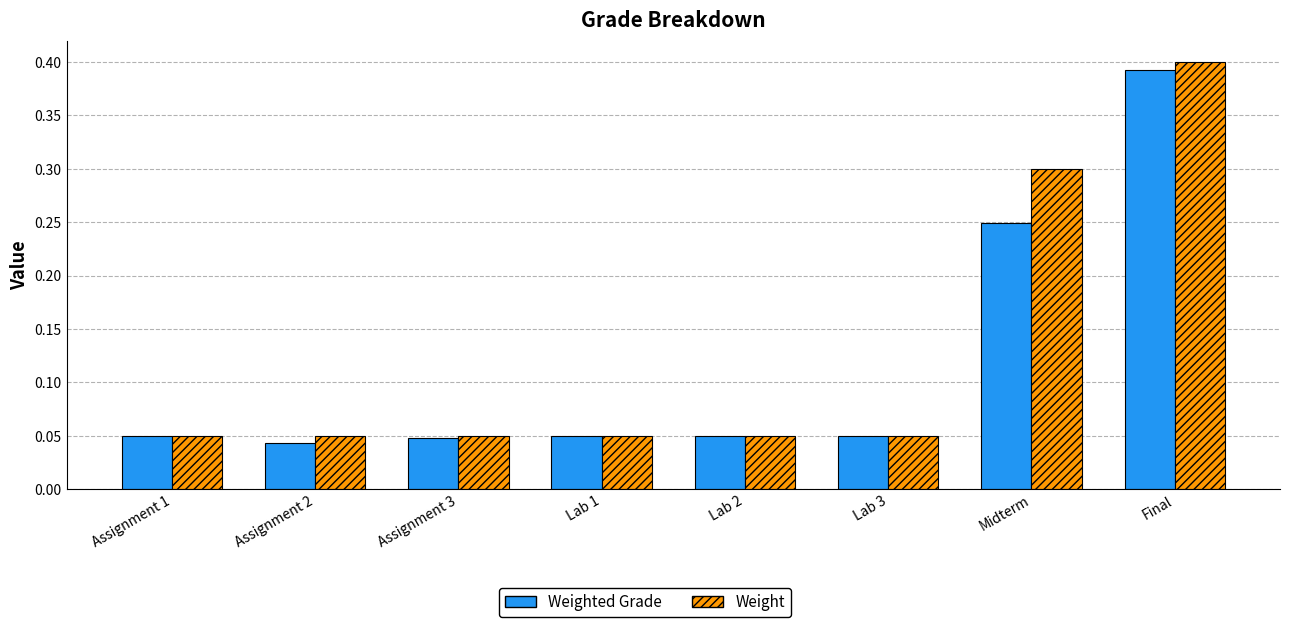

Between Assignment 1 and Midterm, which series saw the biggest shift?

Weight